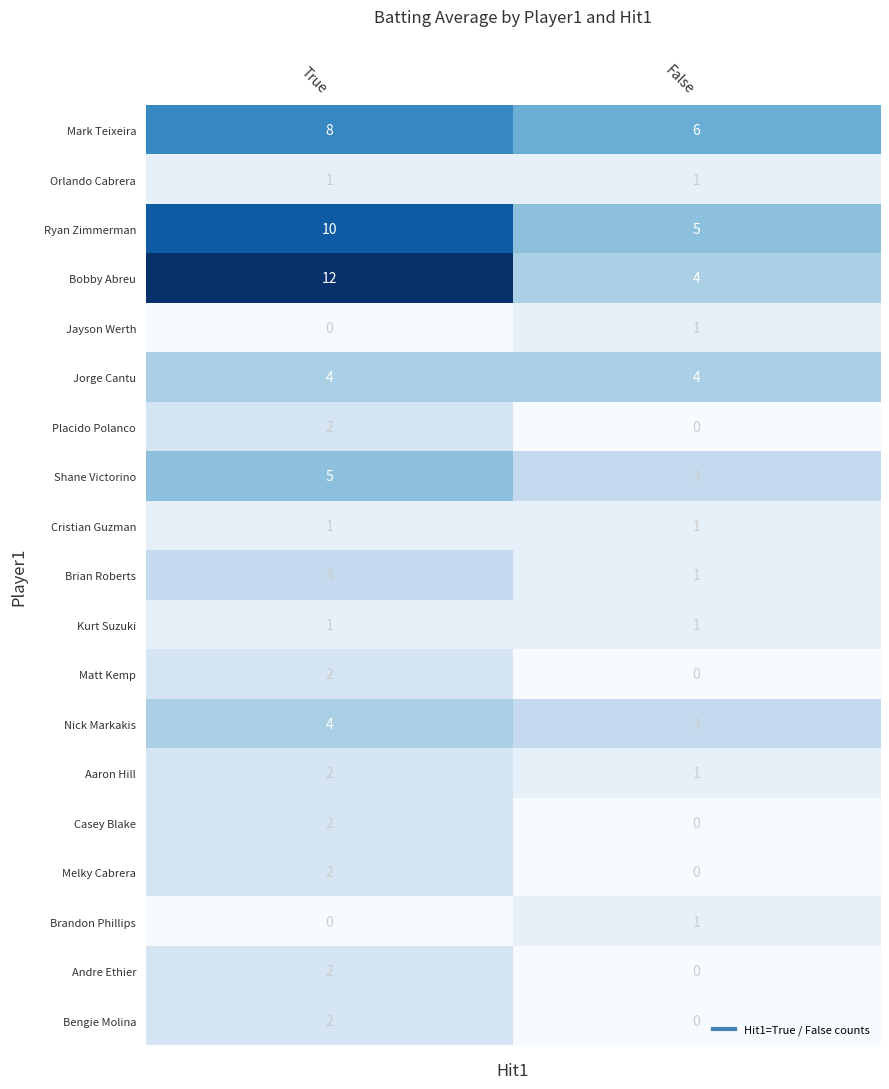

The Andre Ethier series shows 3 at True. True or false?

False